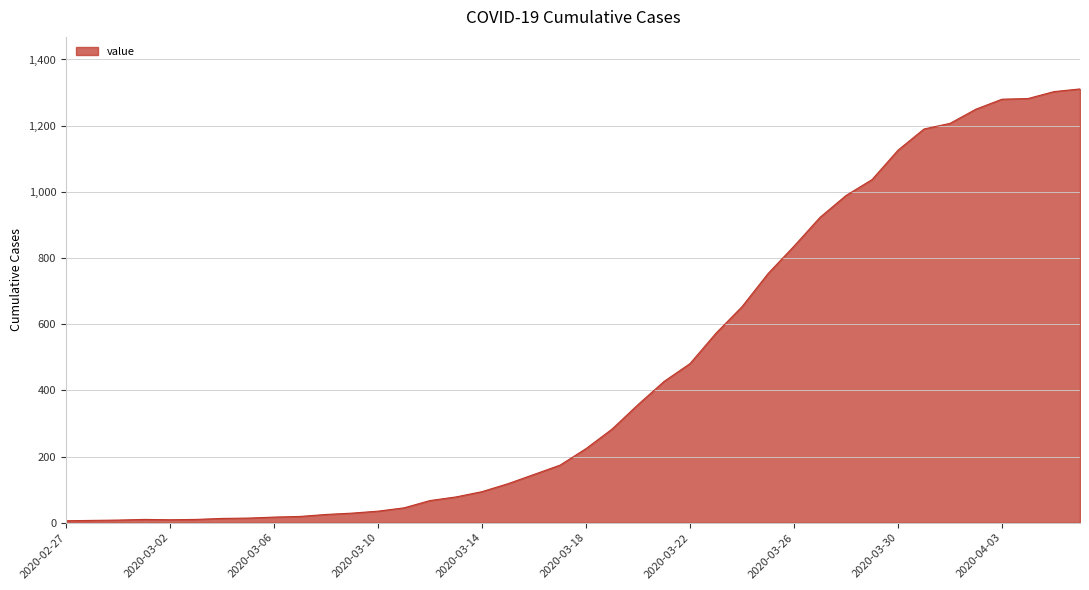

How many categories are shown in the chart?

40